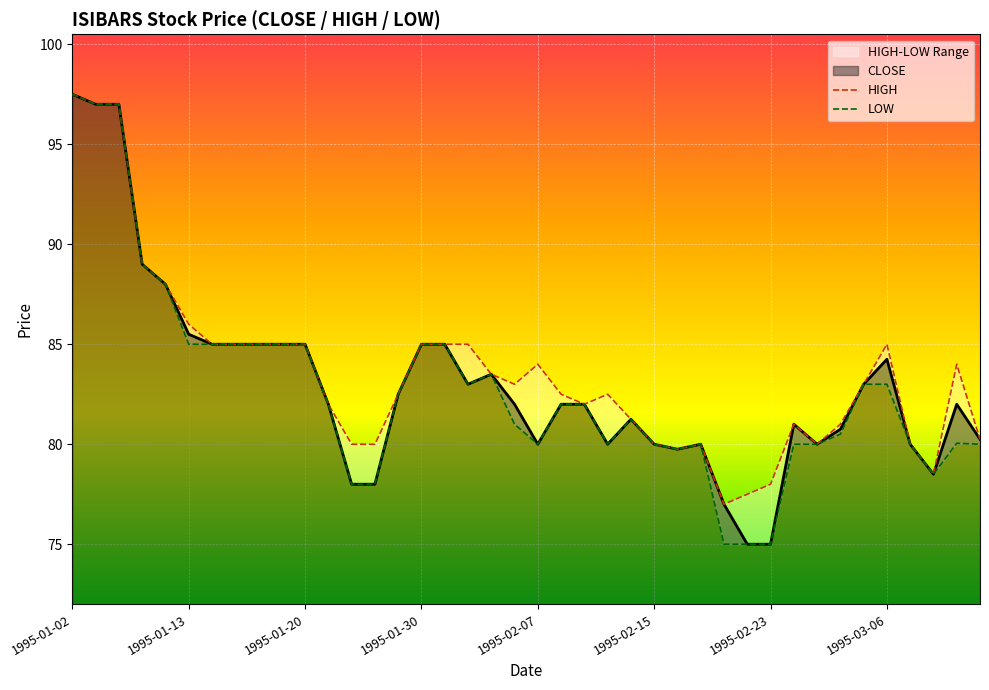

How many data points in HIGH are less than 83?

20